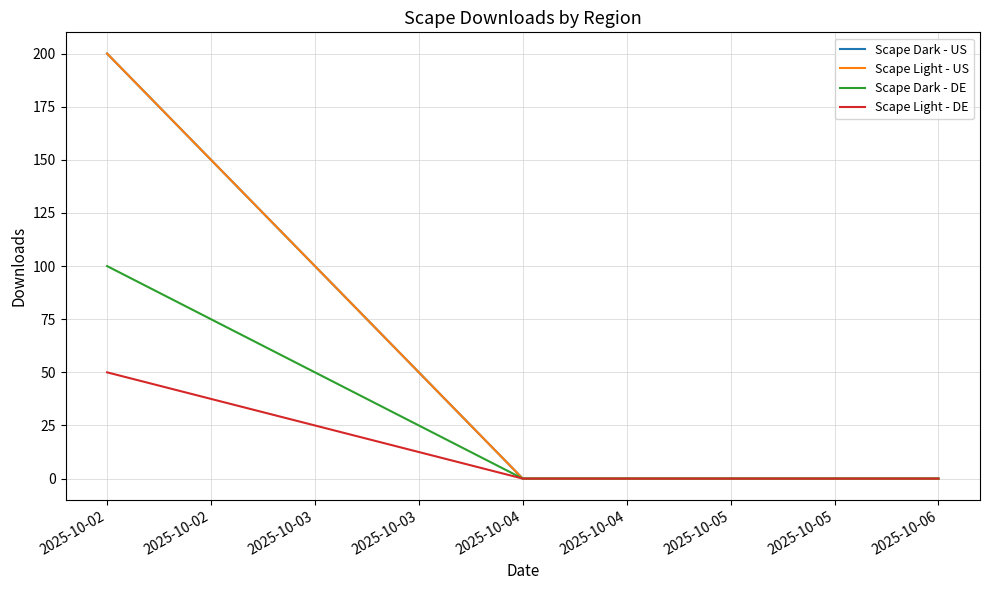

Does the chart have visible grid lines?

Yes